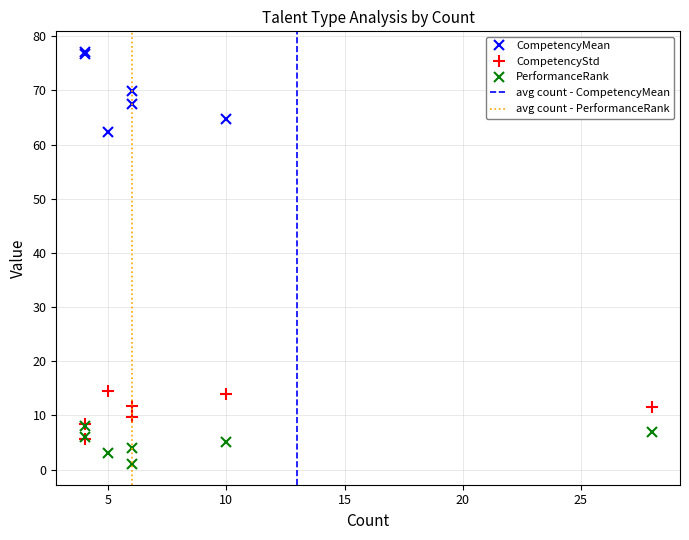

How many interior local valleys does the CompetencyStd series have?

1